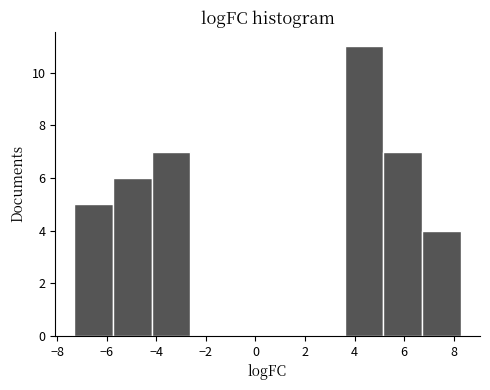

Reading left to right, transcribe this chart: for each bar, give the range it covers on the x-axis and its height. Neither the bar edges nor the heights are printed on the chart, so give them approximately, as read against the axes.

-7.4 to -5.8: 5
-5.8 to -4.2: 6
-4.2 to -2.6: 7
-2.6 to -1.0: 0
-1.0 to 0.4: 0
0.4 to 2.0: 0
2.0 to 3.6: 0
3.6 to 5.2: 11
5.2 to 6.8: 7
6.8 to 8.2: 4